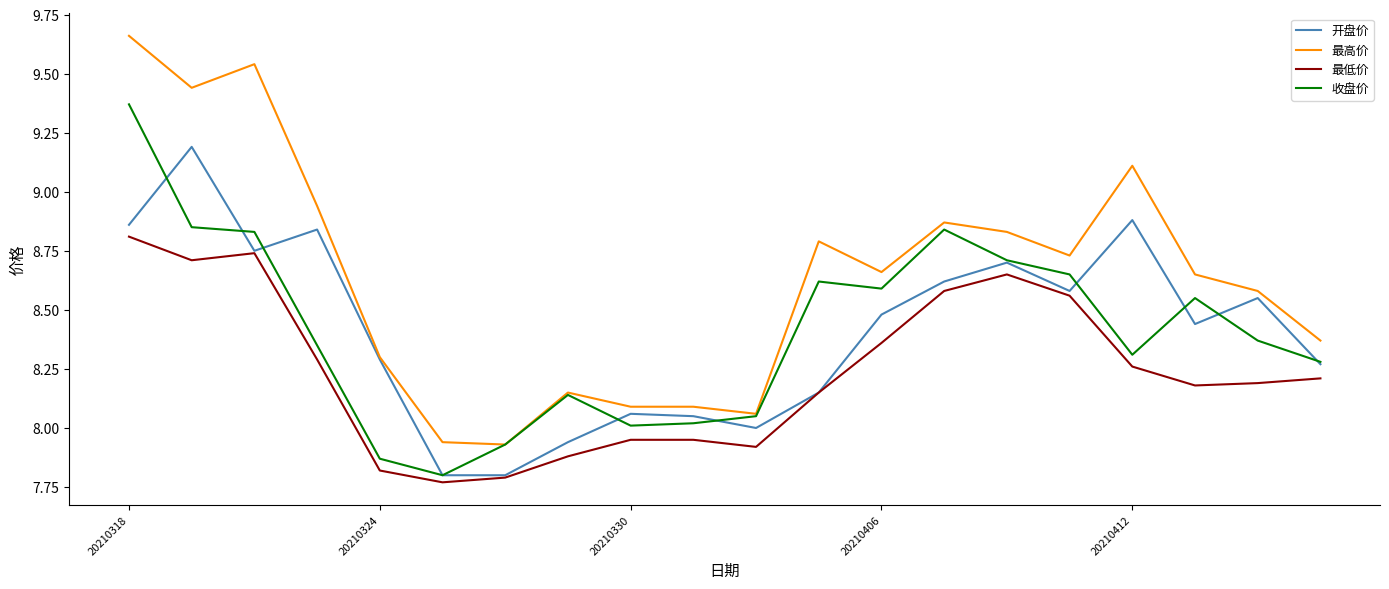

What is the difference between the maximum and minimum values in the 最高价 series?

1.7